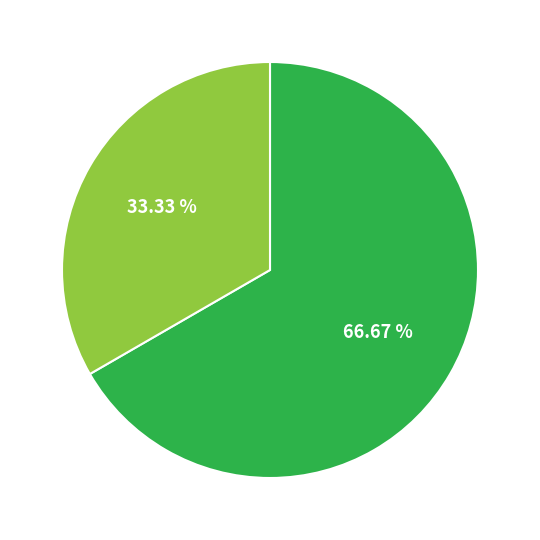

Does any single category account for the majority?

Yes